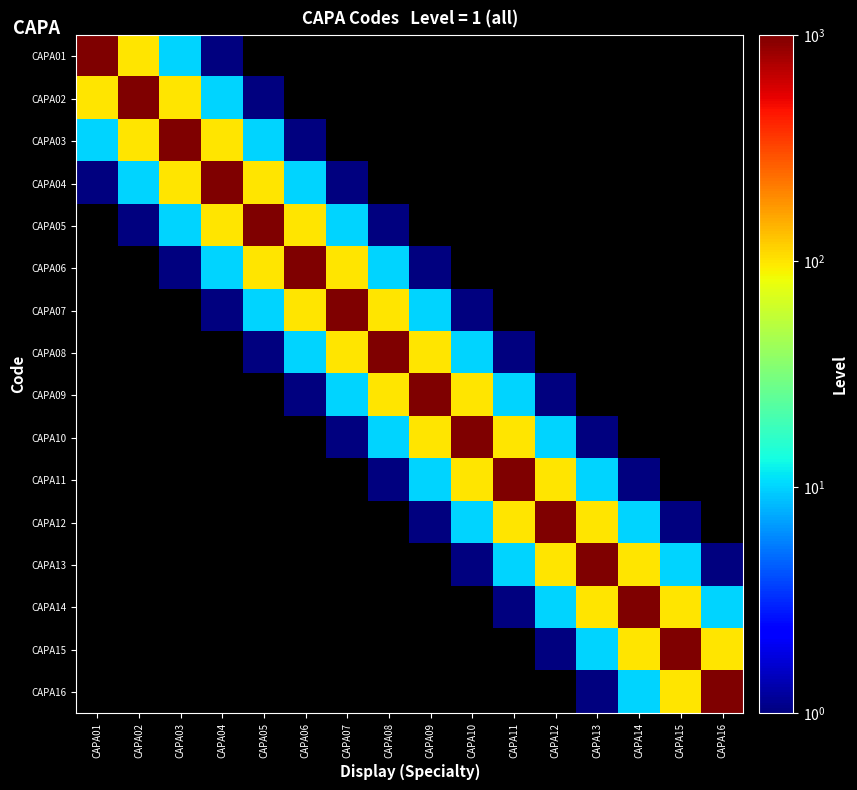

What is the minimum value shown in the chart?

1.0